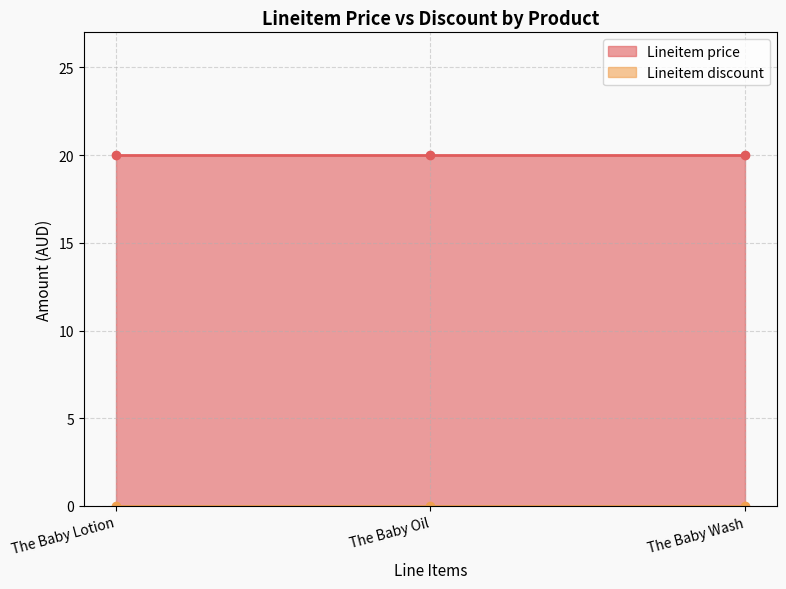

The value of Lineitem price at The Baby Lotion is 20. True or false?

True